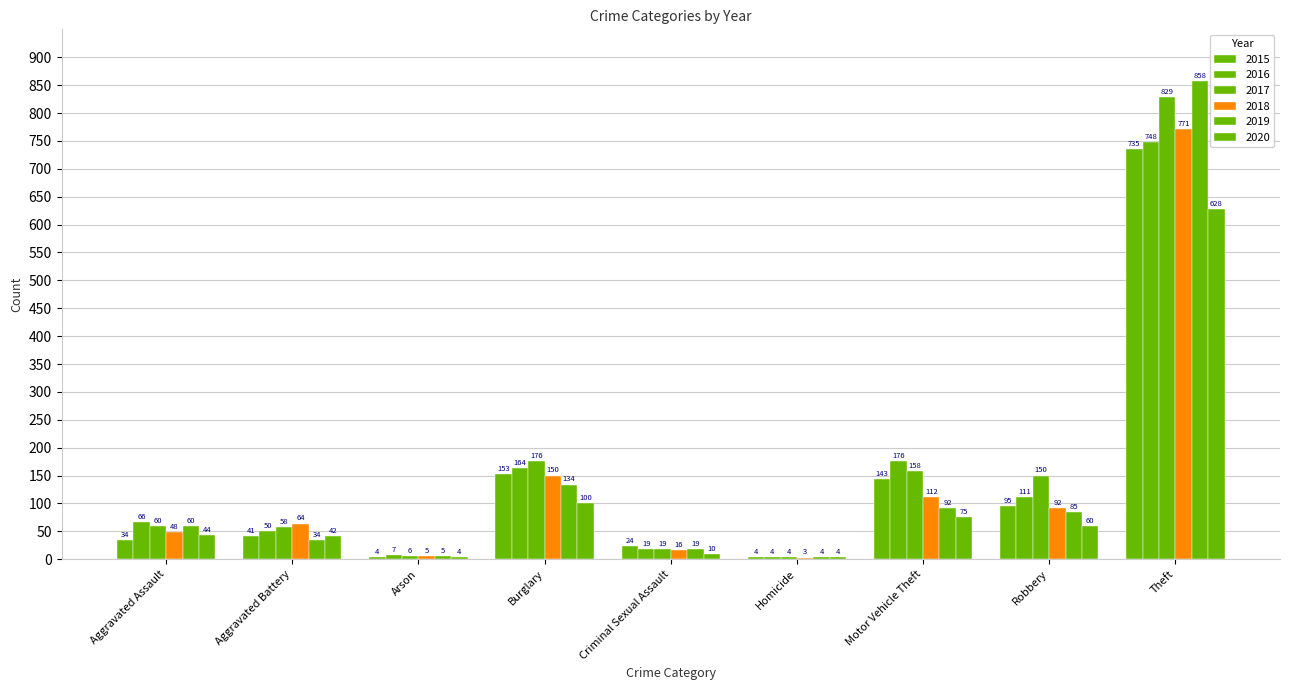

Reading left to right, what are all the values shown in this chart?

2015: Aggravated Assault=34	Aggravated Battery=41	Arson=4	Burglary=153	Criminal Sexual Assault=24	Homicide=4	Motor Vehicle Theft=143	Robbery=95	Theft=735
2016: Aggravated Assault=66	Aggravated Battery=50	Arson=7	Burglary=164	Criminal Sexual Assault=19	Homicide=4	Motor Vehicle Theft=176	Robbery=111	Theft=748
2017: Aggravated Assault=60	Aggravated Battery=58	Arson=6	Burglary=176	Criminal Sexual Assault=19	Homicide=4	Motor Vehicle Theft=158	Robbery=150	Theft=829
2018: Aggravated Assault=48	Aggravated Battery=64	Arson=5	Burglary=150	Criminal Sexual Assault=16	Homicide=3	Motor Vehicle Theft=112	Robbery=92	Theft=771
2019: Aggravated Assault=60	Aggravated Battery=34	Arson=5	Burglary=134	Criminal Sexual Assault=19	Homicide=4	Motor Vehicle Theft=92	Robbery=85	Theft=858
2020: Aggravated Assault=44	Aggravated Battery=42	Arson=4	Burglary=100	Criminal Sexual Assault=10	Homicide=4	Motor Vehicle Theft=75	Robbery=60	Theft=628